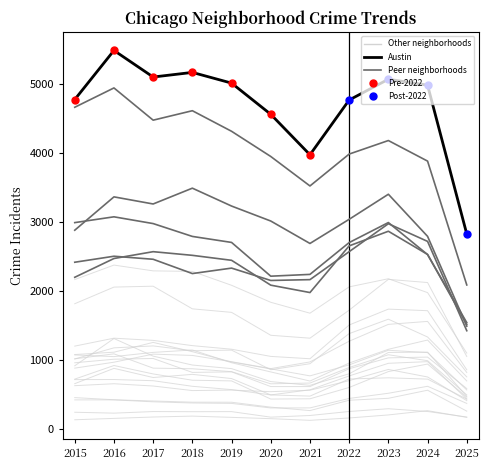

Is it true that Englewood equals 4938 at 2016?

True